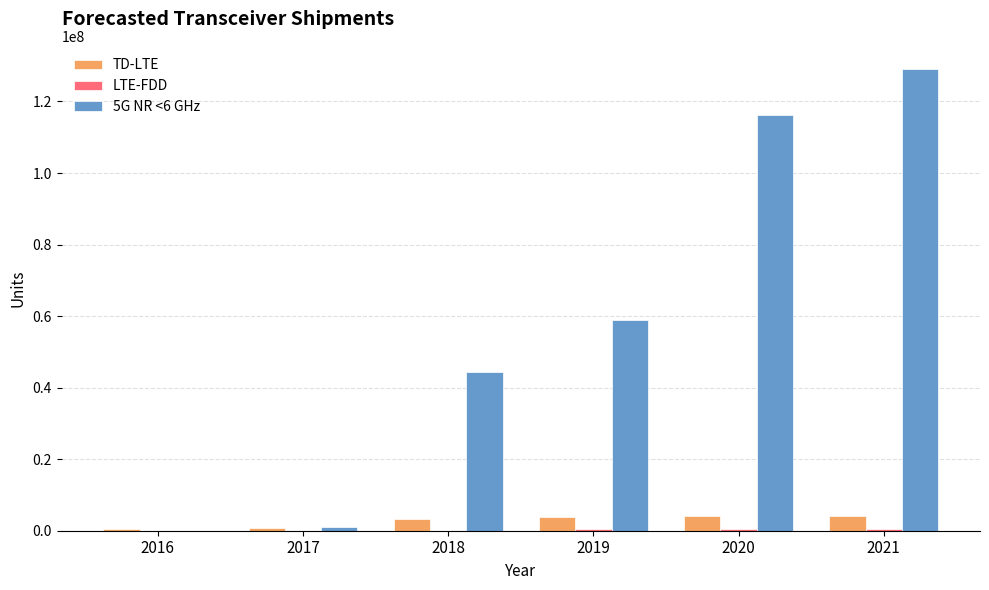

How many groups of bars are there?

6